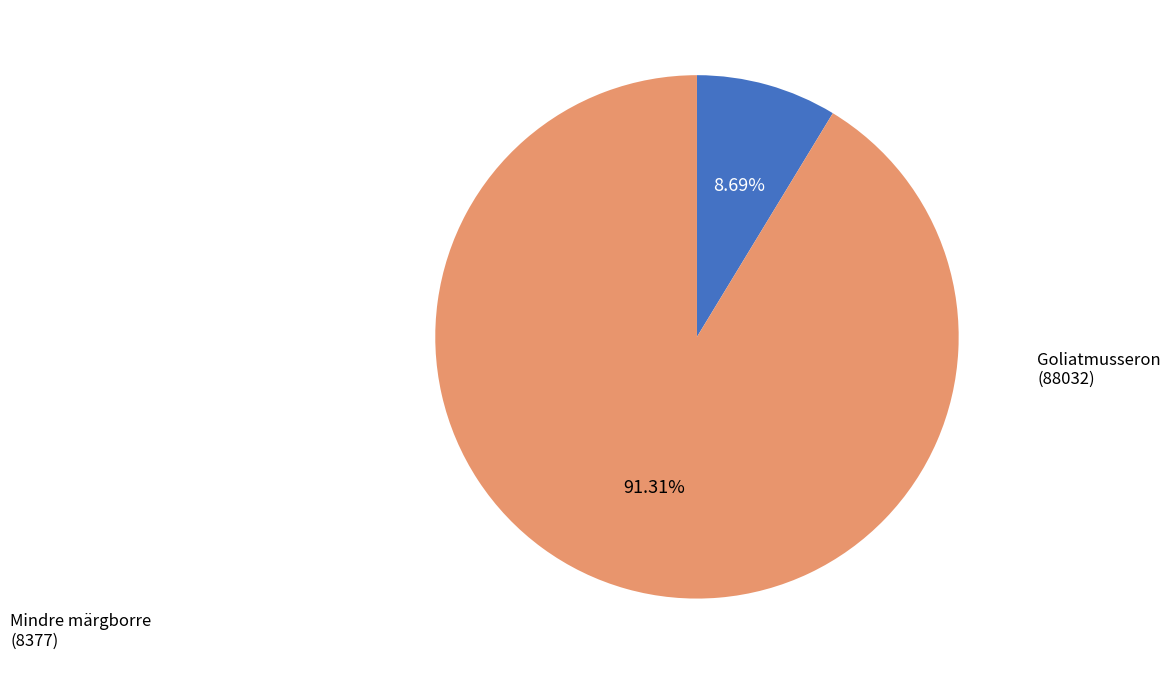

Is there any slice that represents more than half of the pie?

Yes